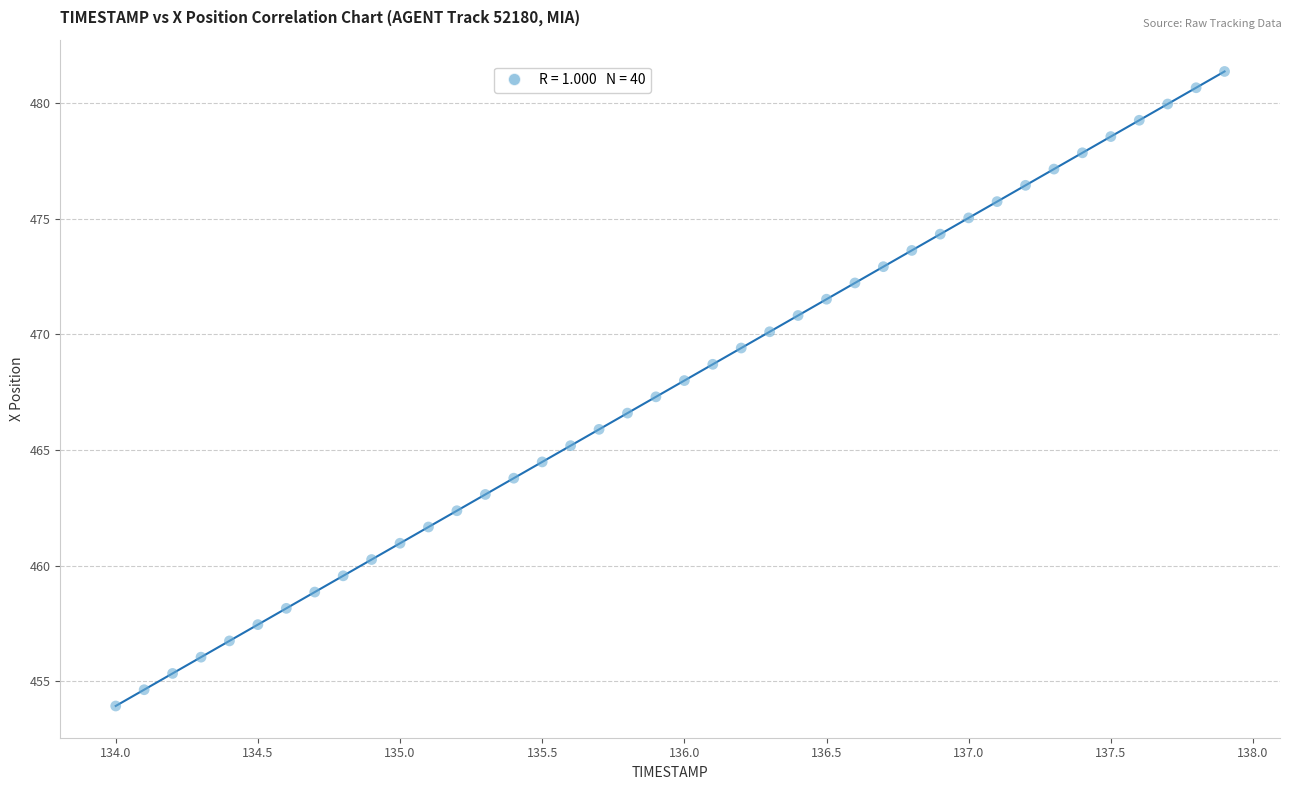

What is the range of X values (max minus min)?

3.9